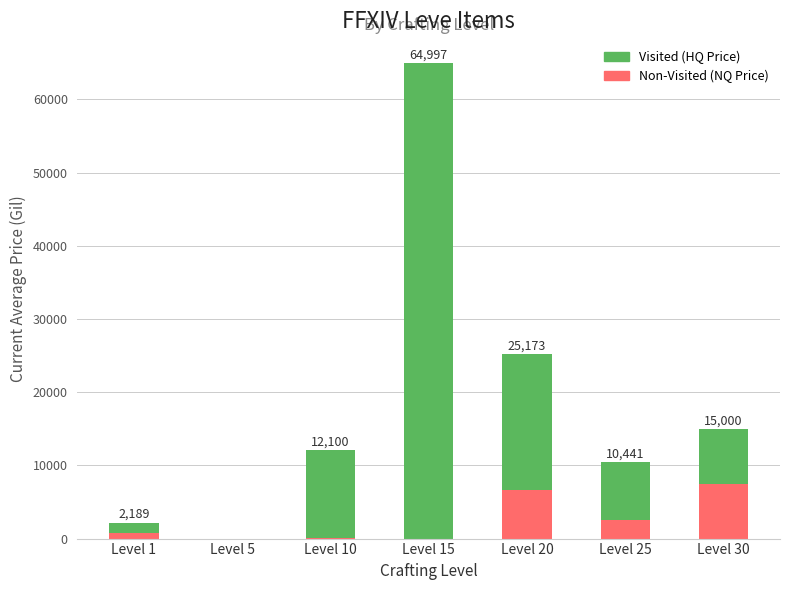

Where is Non-Visited (NQ Price) nearest to the value 3750?

Level 25